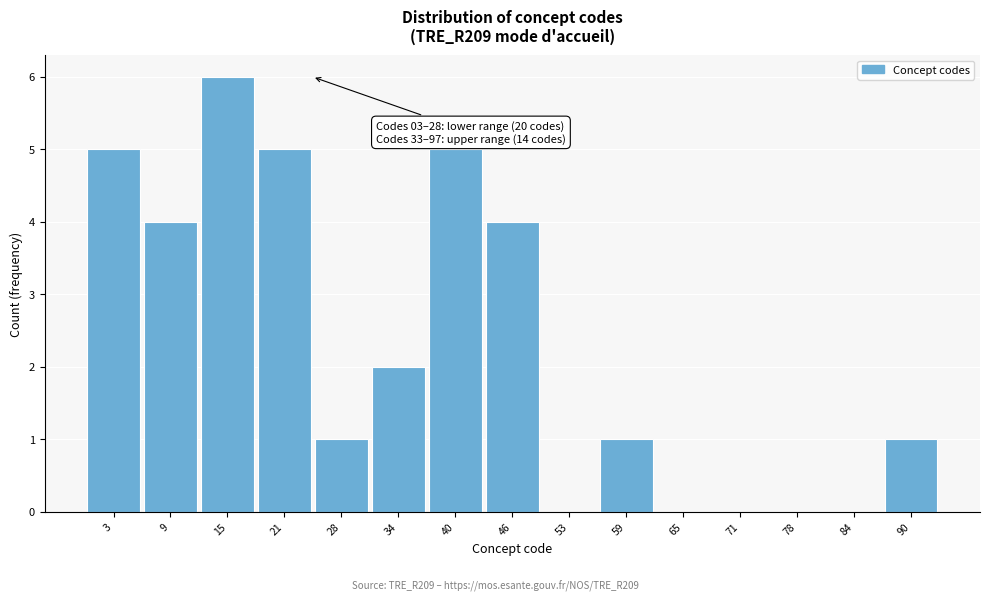

Reading left to right, extract all data points from this chart.

3=5	9=4	15=6	21=5	28=1	34=2	40=5	46=4	53=0	59=1	65=0	71=0	78=0	84=0	90=1